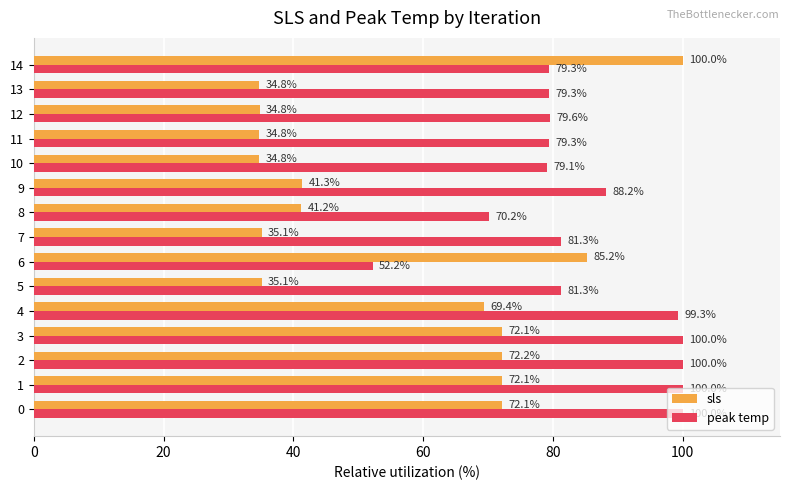

What is the difference between the highest and lowest values at 11?

44.6